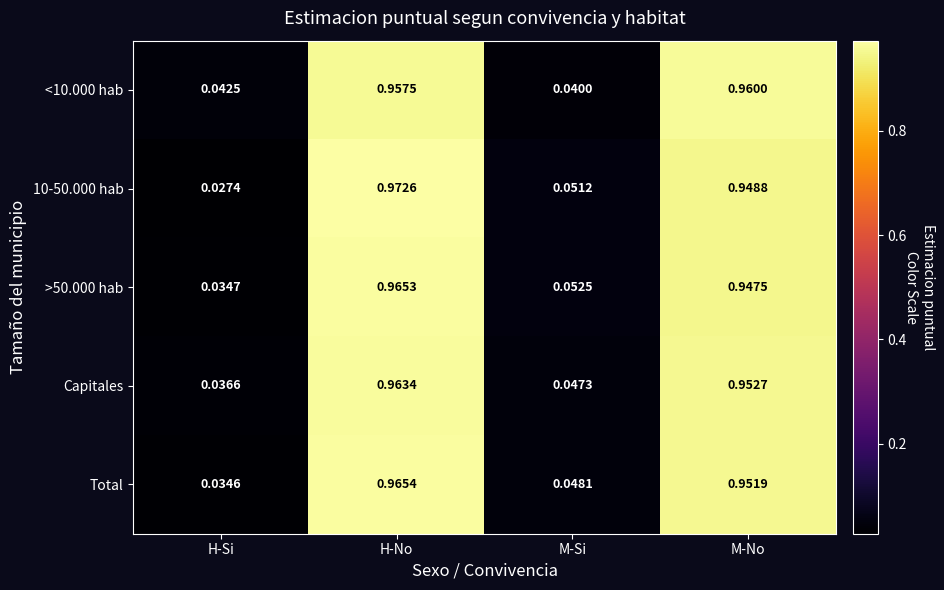

List the labels in order of >50.000 hab value, largest first.

H-No, M-No, M-Si, H-Si